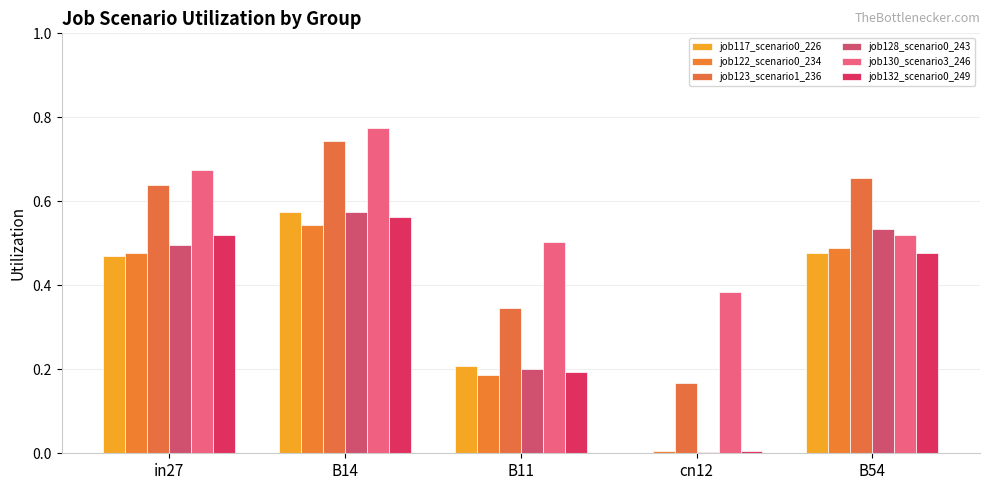

At which label does job128_scenario0_243 reach its minimum?

cn12